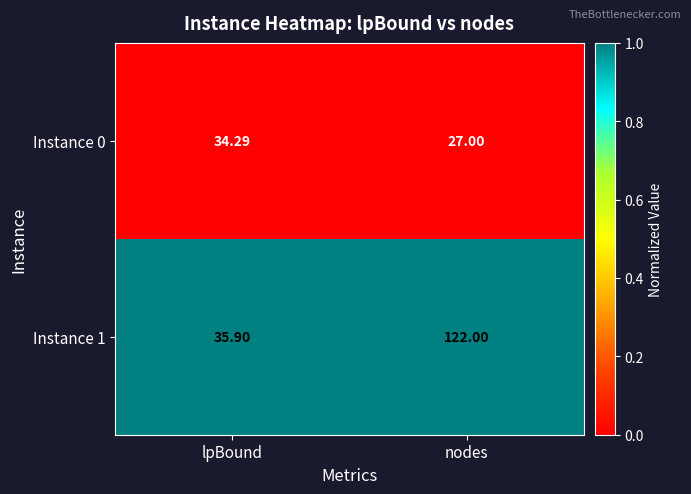

Which label corresponds to the largest value in the chart?

nodes